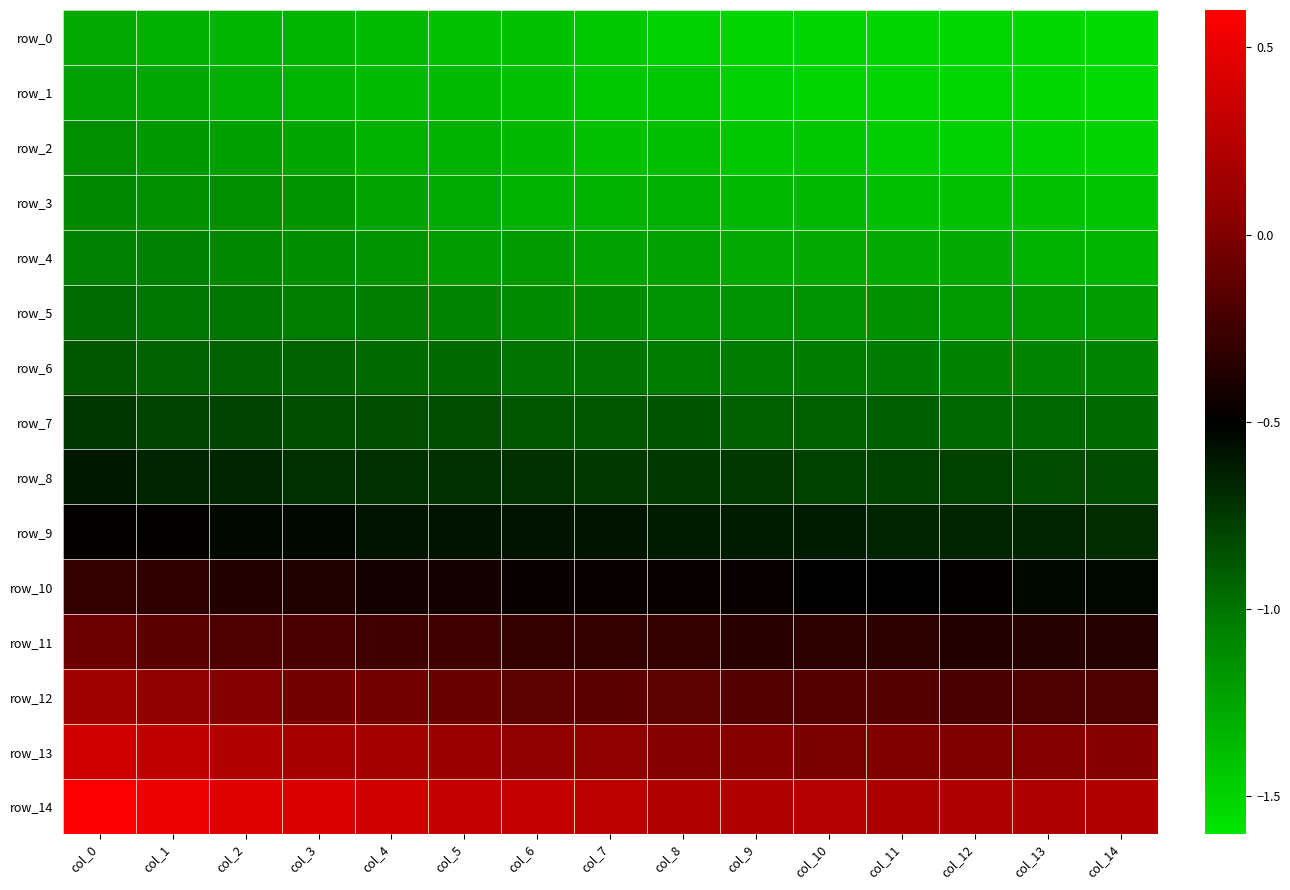

The row_6 series shows -1.5 at col_8. True or false?

False